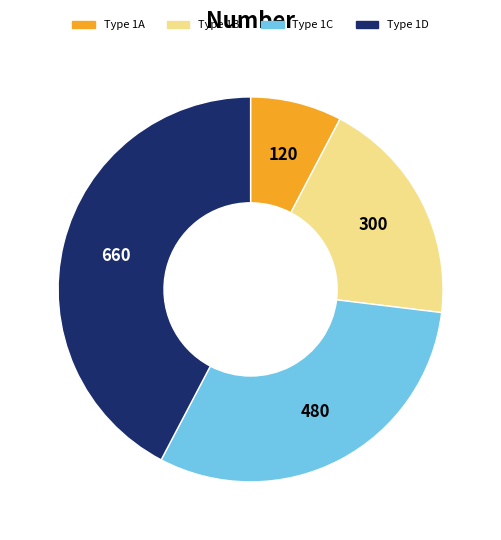

Combined, do Type 1D and Type 1B account for over 50%?

Yes